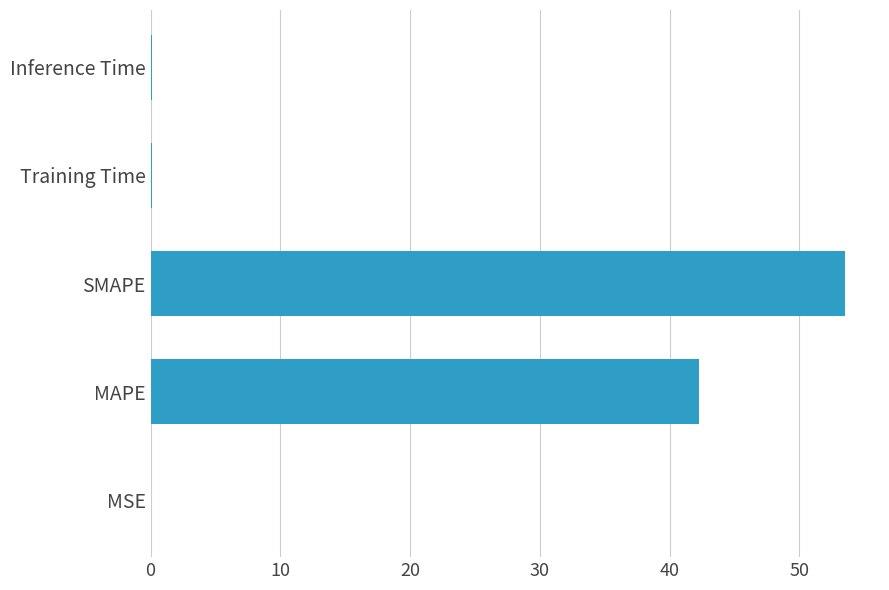

Is it true that the value at SMAPE is 53.5?

True